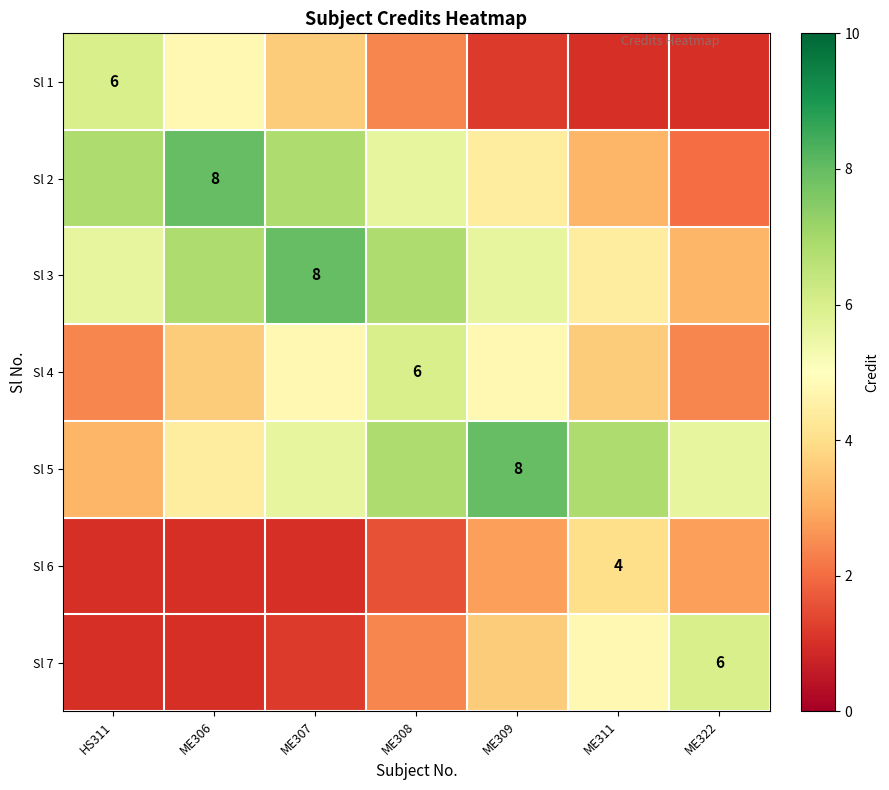

List the labels in order of Sl 2 value, largest first.

ME306, HS311, ME307, ME308, ME309, ME311, ME322